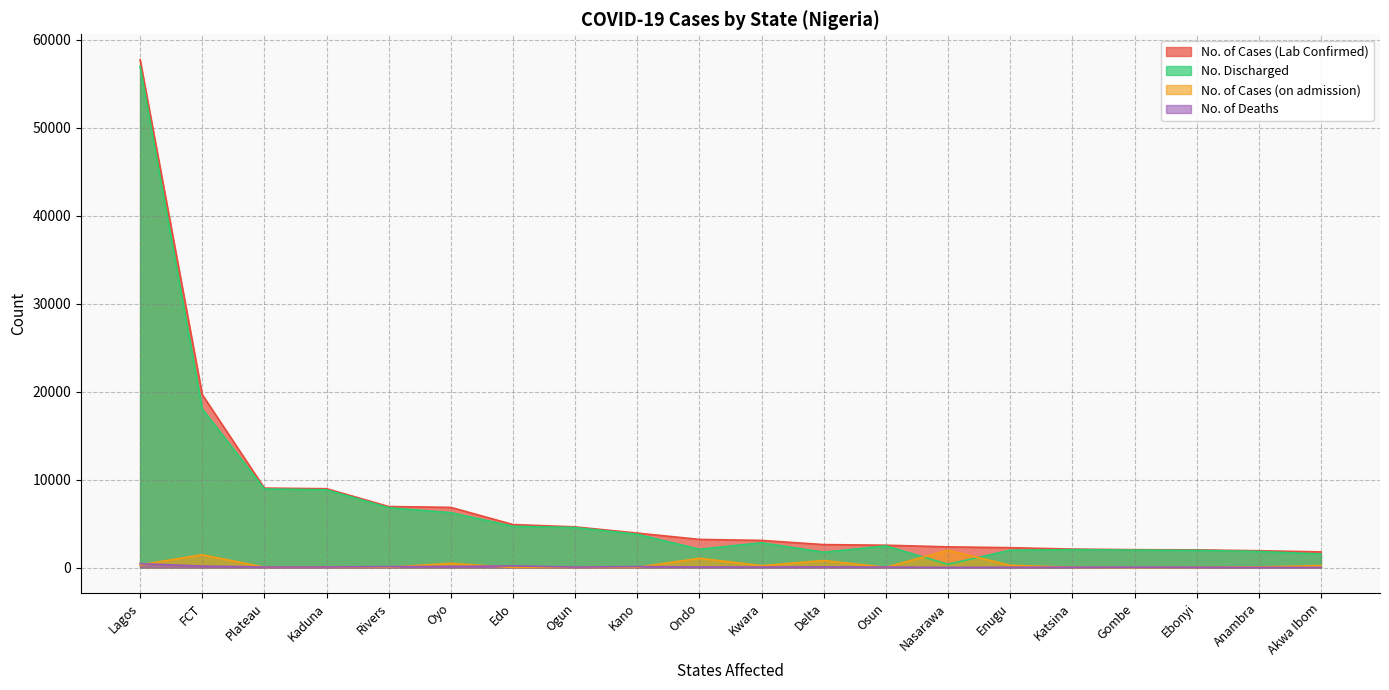

Which category has the lowest value across all series?

Gombe